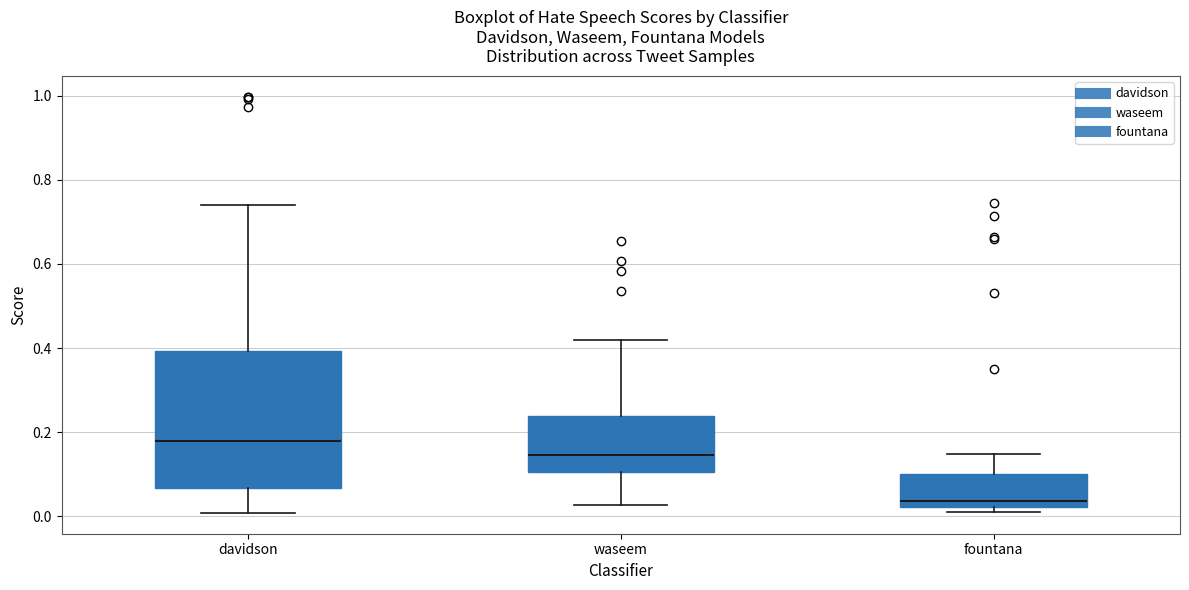

Reading left to right, transcribe this box plot: for each box, give where its median line is, the range the box spans, and where its two whiskers end, as read against the y-axis. The values are not printed on the chart, so give them approximately, as read against the axis.

davidson: median 0.18, box 0.06 to 0.40, whiskers 0.00 to 0.74
waseem: median 0.14, box 0.10 to 0.24, whiskers 0.02 to 0.42
fountana: median 0.04, box 0.02 to 0.10, whiskers 0.00 to 0.14